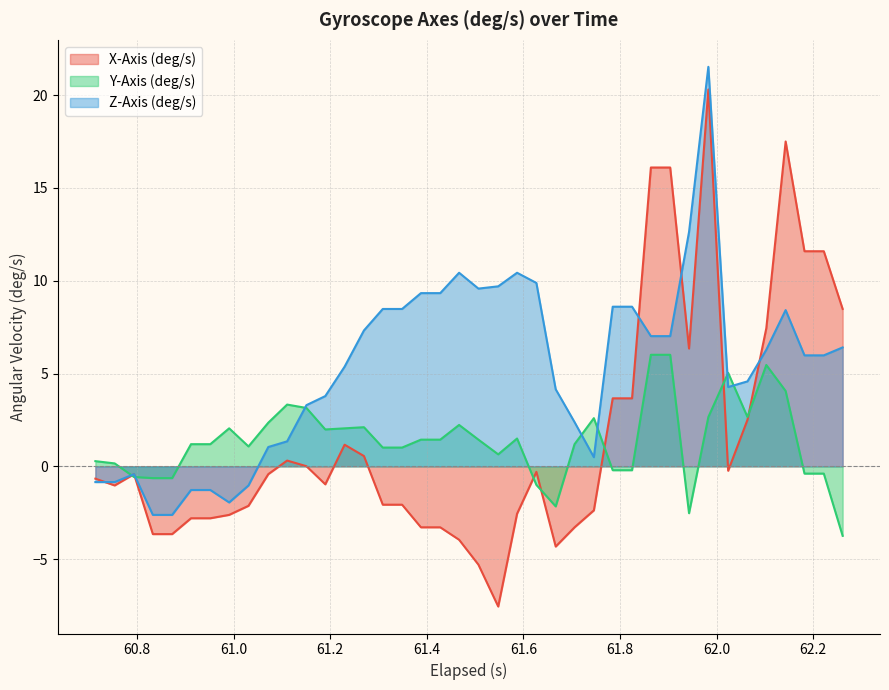

Which series has the largest total across all categories?

Z-Axis (deg/s)